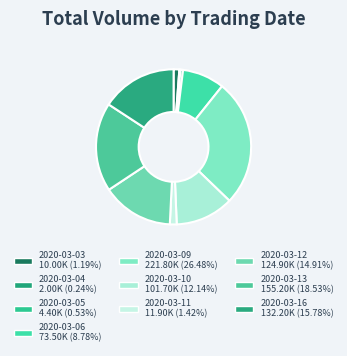

What percentage is the 2020-03-16 slice, to the nearest percent?

16%